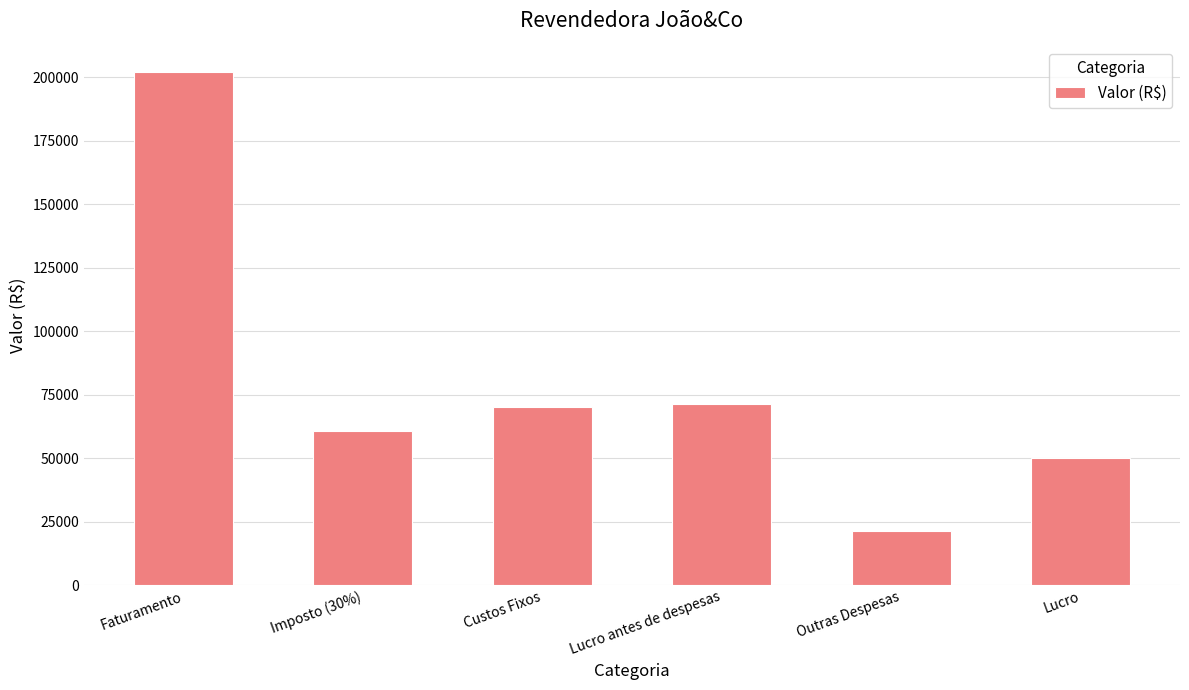

What is the smallest value displayed?

21428.6